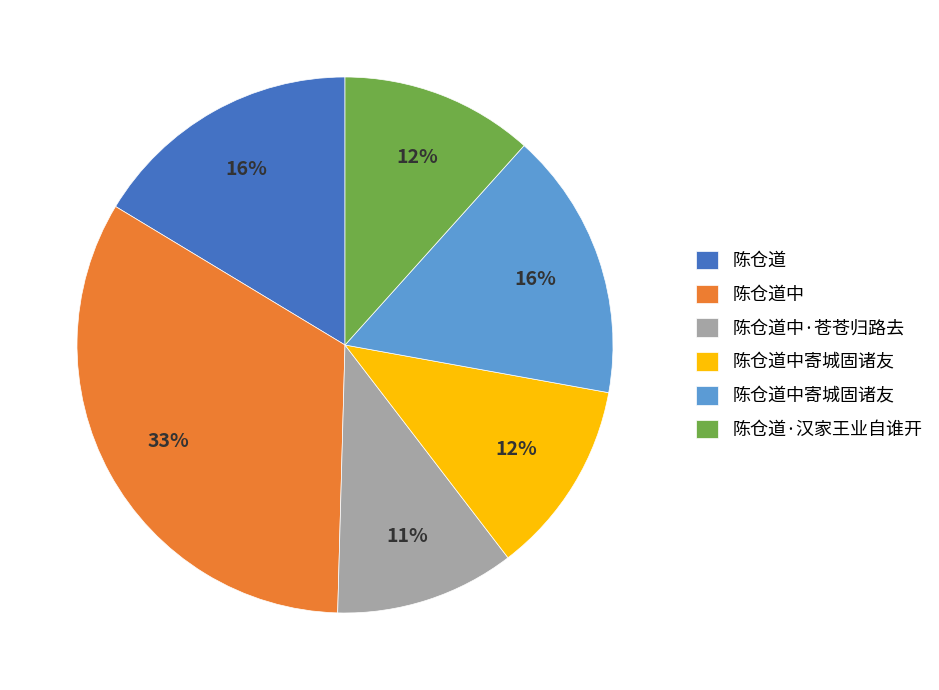

To the nearest percent, what is the difference between the largest and smallest slice percentages?

22%